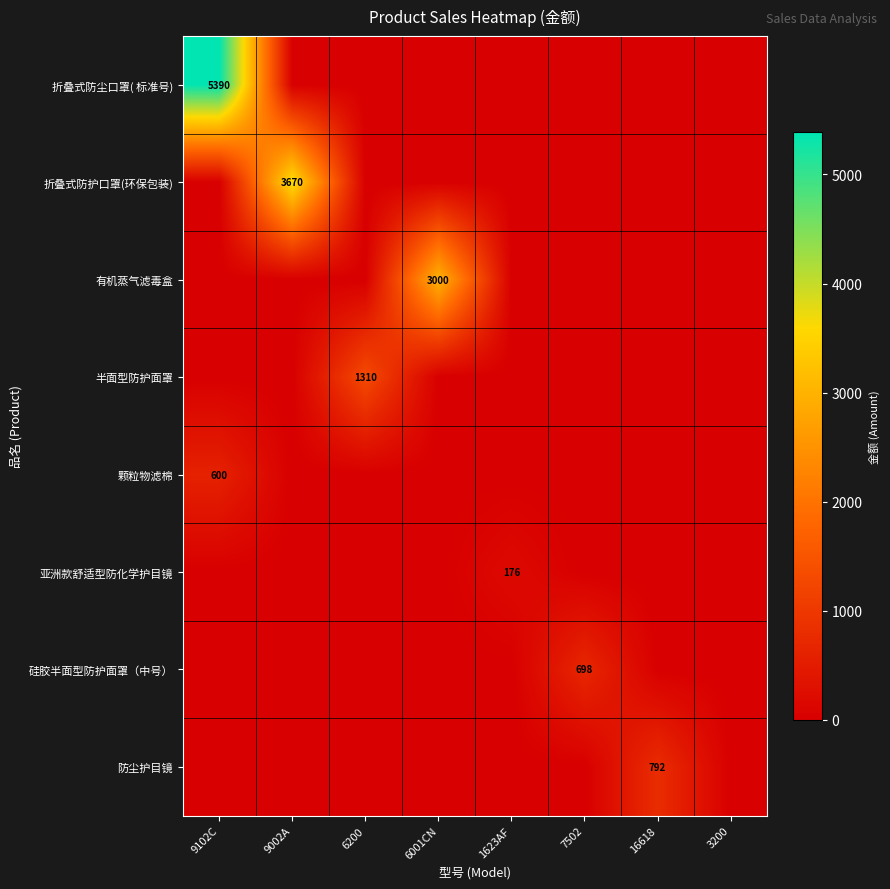

At how many categories does at least one series exceed 2276?

3